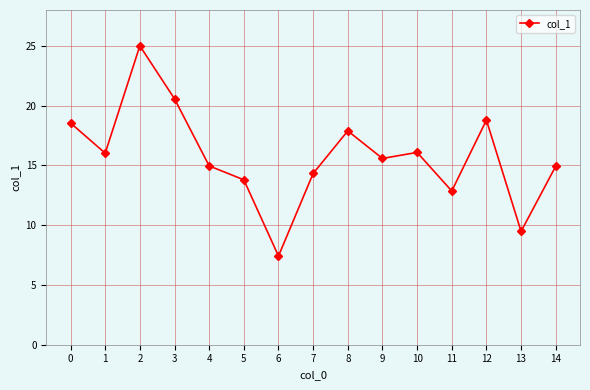

What is the sum of all values?

236.3